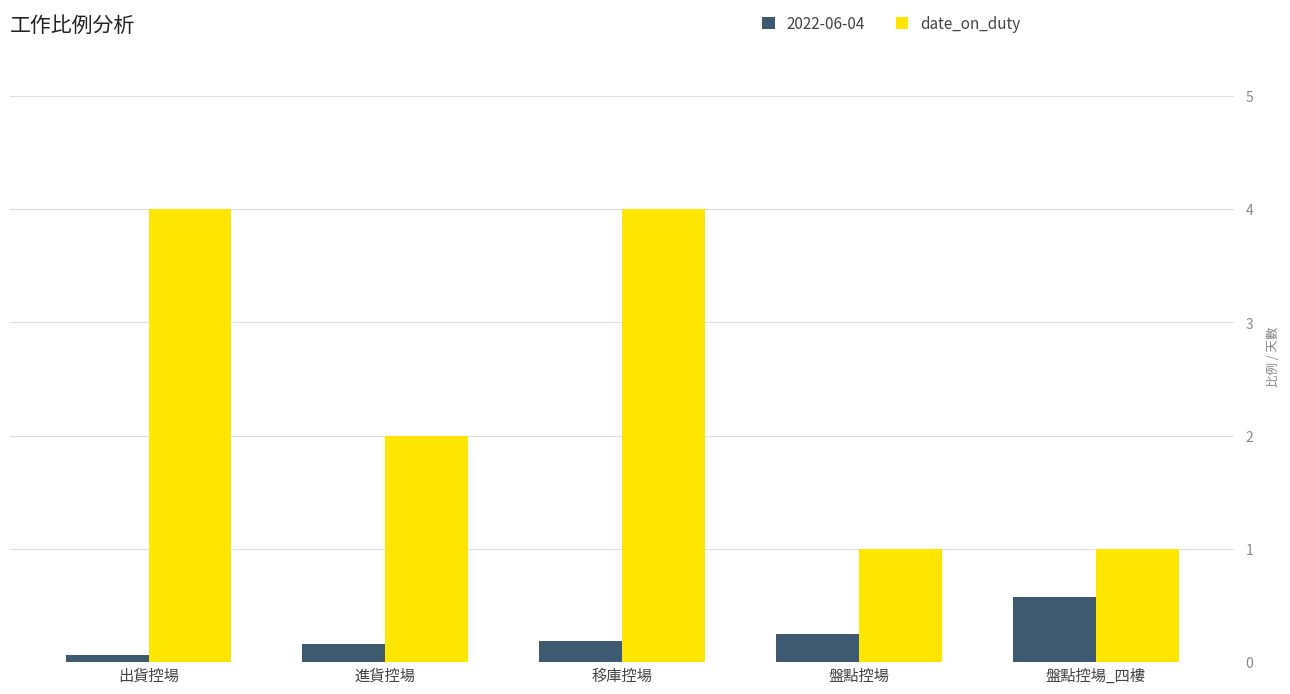

What is the label of the 5th bar from the right?

出貨控場